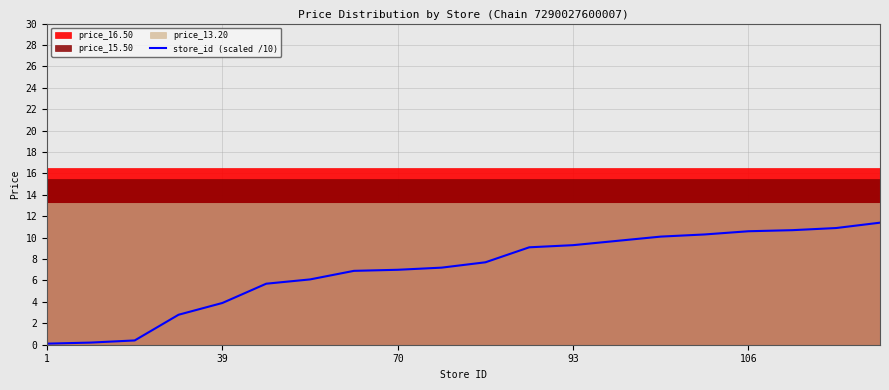

What is the sum of all values?

140.1